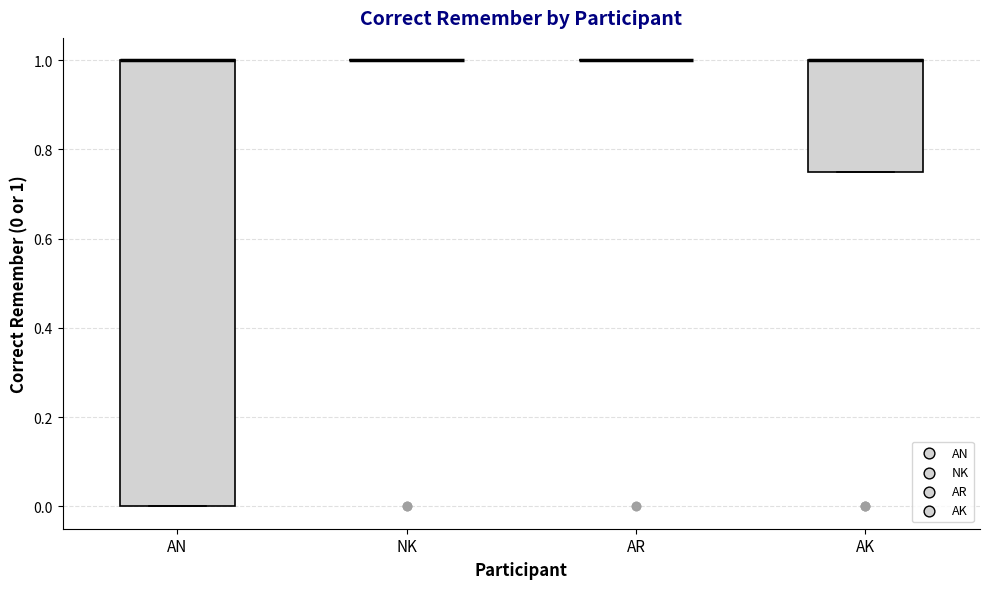

Reading left to right, read every box against the y-axis: the position of its median line, the range the box covers, and the ends of its whiskers. The values are not printed on the chart, so give them approximately, as read against the axis.

AN: median 1.00 (drawn on the box's upper edge), box 0.00 to 1.00, whiskers 0.00 to 1.00
NK: box collapsed to a line at 1.00, whiskers 1.00 to 1.00
AR: box collapsed to a line at 1.00, whiskers 1.00 to 1.00
AK: median 1.00 (drawn on the box's upper edge), box 0.76 to 1.00, whiskers 0.76 to 1.00